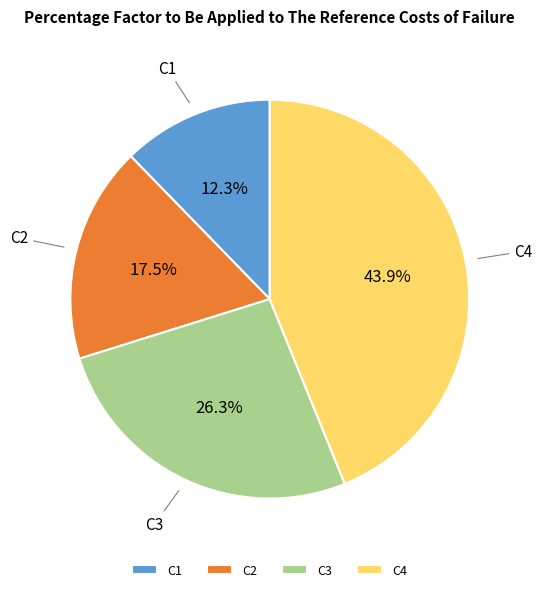

Rank the categories by value from highest to lowest.

C4, C3, C2, C1